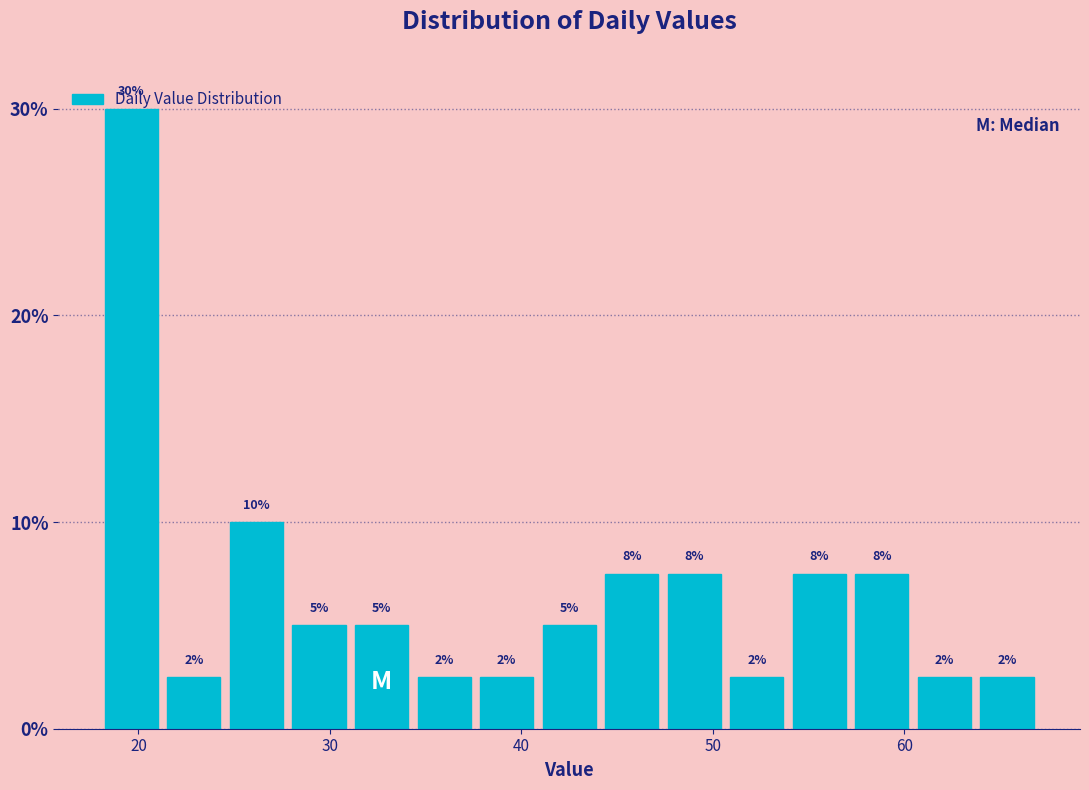

Read against the x-axis, roughly where is the centre of the tallest bar?

20